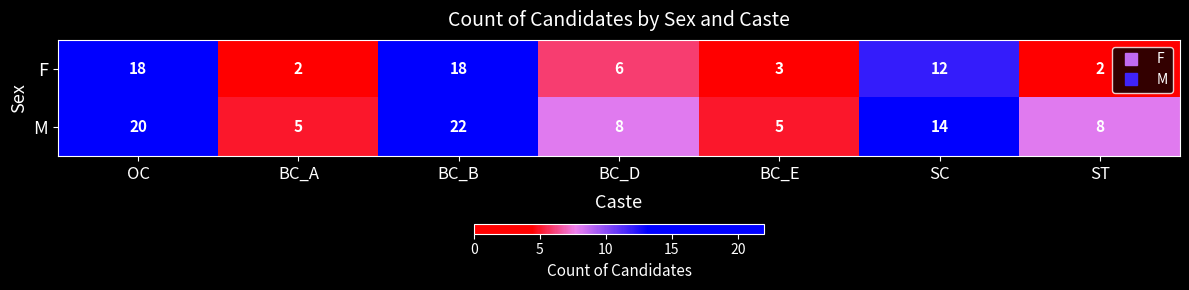

Read the M value at BC_D.

8